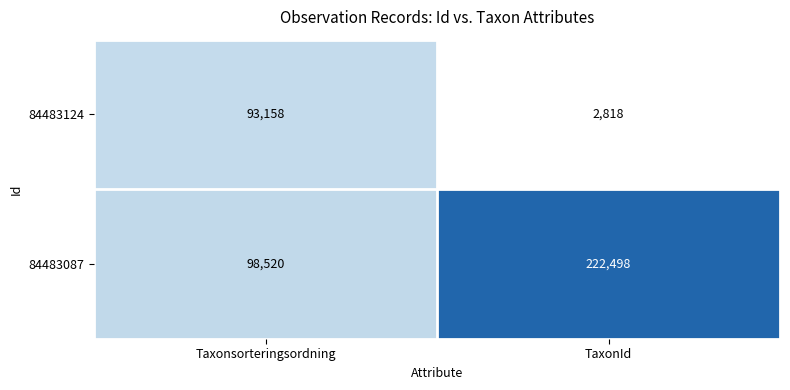

Which category has the lowest value across all series?

TaxonId